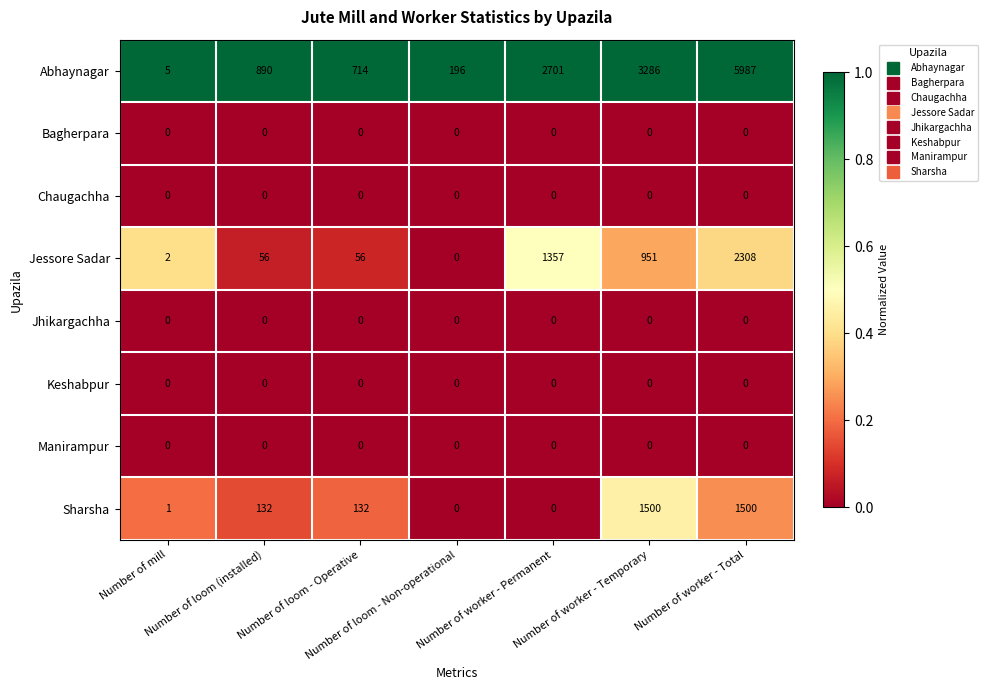

Which series has the largest range (max minus min)?

Abhaynagar